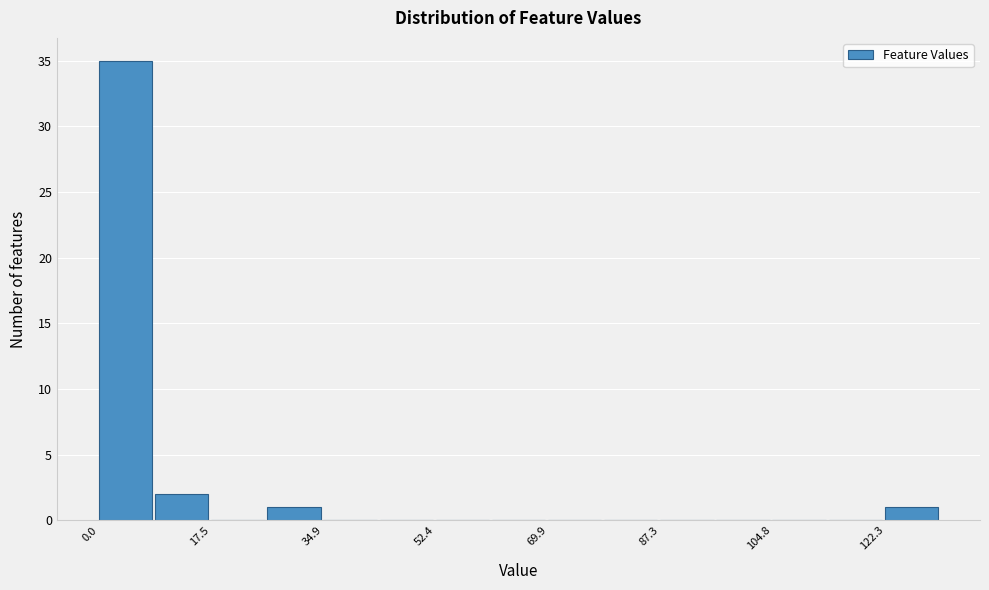

Reading left to right, list every bar in this chart as the range it spans on the x-axis followed by its height. Neither the bar edges nor the heights are printed on the chart, so give them approximately, as read against the axes.

0 to 8: 35
8 to 18: 2
18 to 26: 0
26 to 34: 1
34 to 44: 0
44 to 52: 0
52 to 62: 0
62 to 70: 0
70 to 78: 0
78 to 88: 0
88 to 96: 0
96 to 104: 0
104 to 114: 0
114 to 122: 0
122 to 132: 1